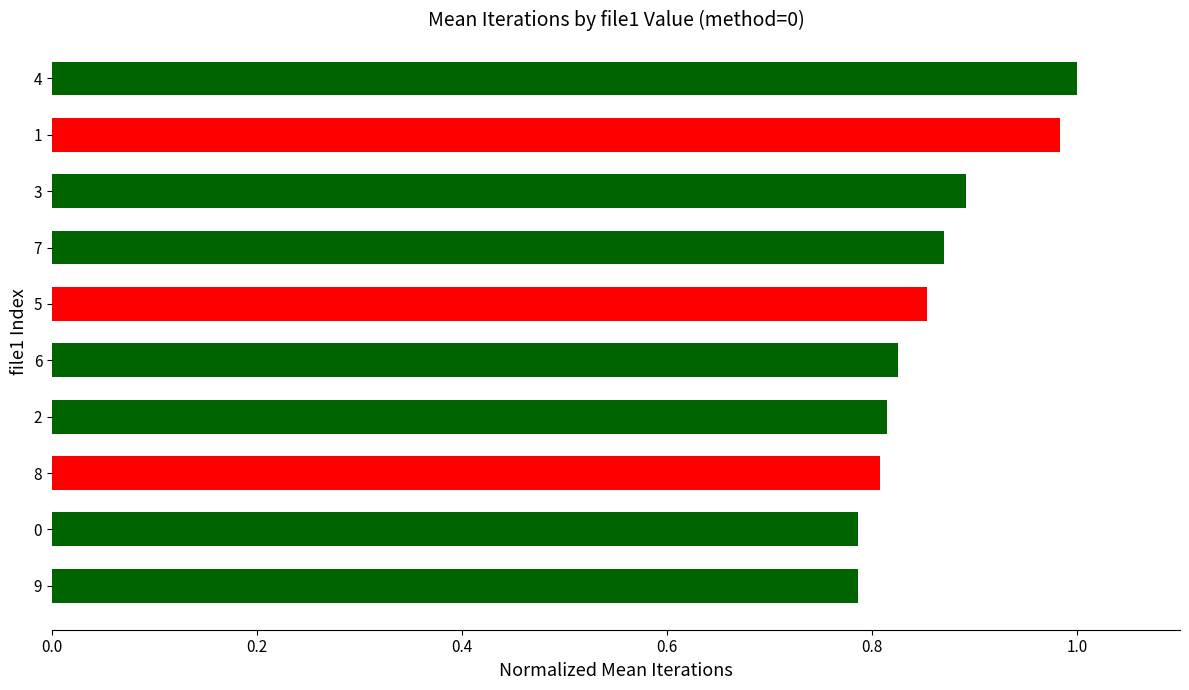

What position from the top is 8?

8